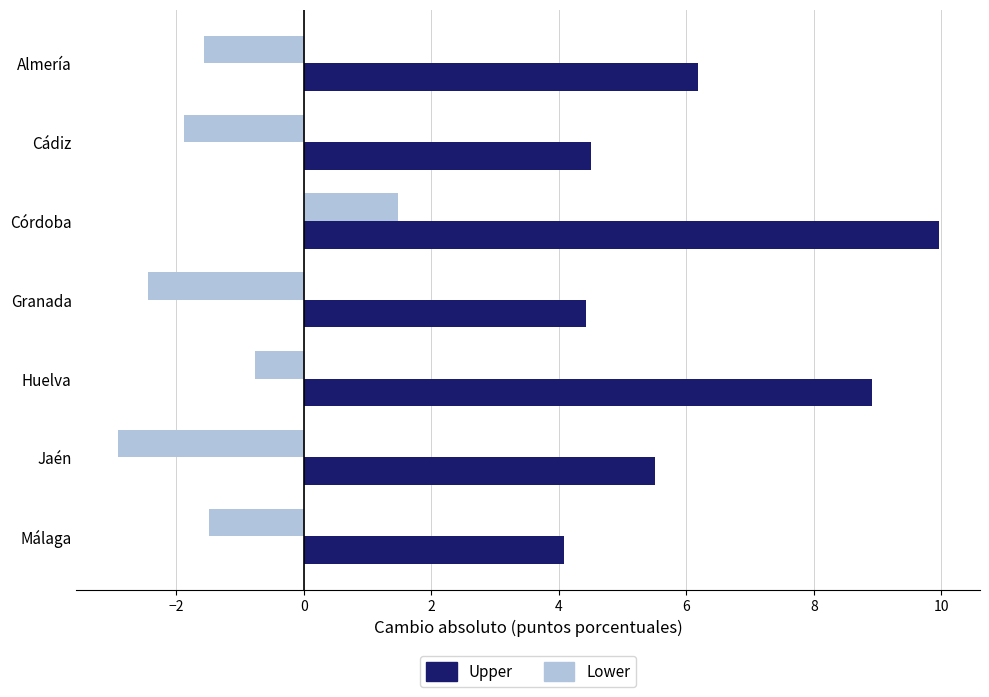

Rank the series by their maximum value, from lowest to highest.

Lower, Upper